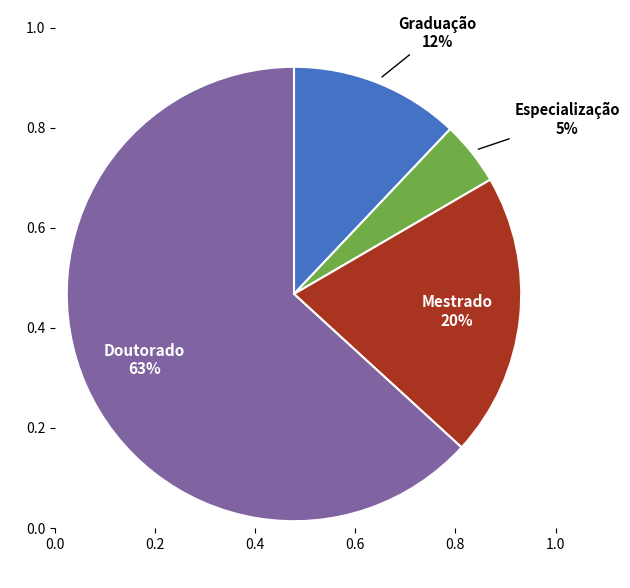

Do Doutorado and Especialização together represent more than half of the pie?

Yes